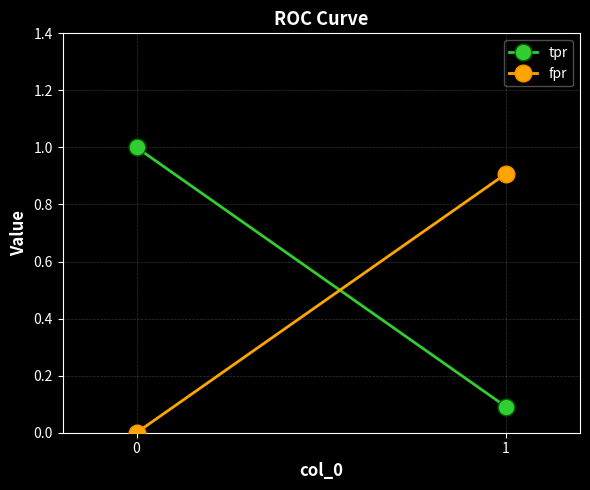

Is this an area chart (filled region under the line)?

No